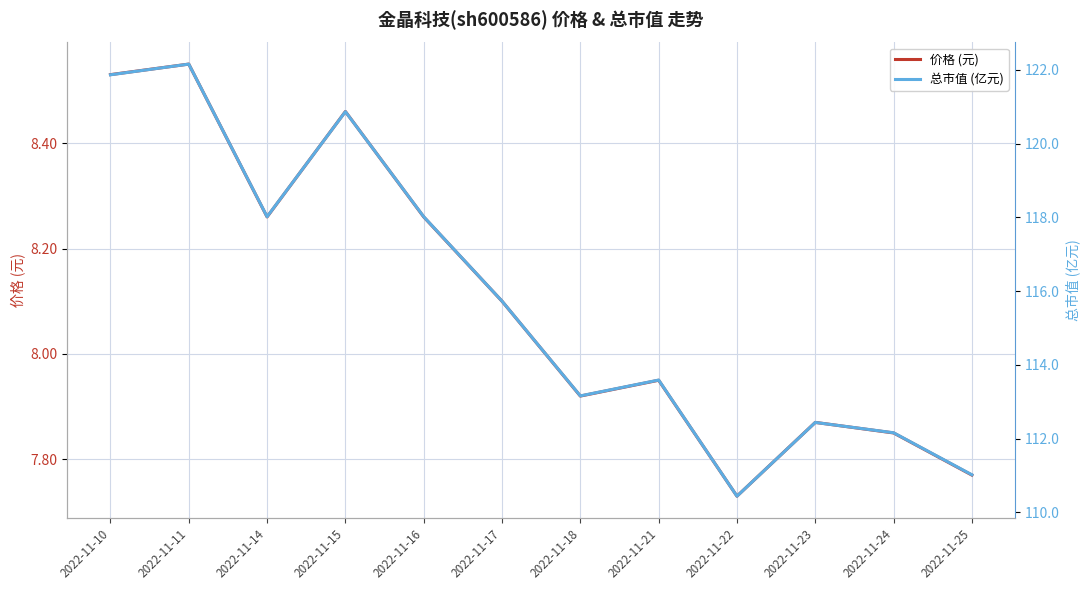

Reading right to left, extract all data points from this chart.

价格 (元): 2022-11-25=7.8	2022-11-24=7.8	2022-11-23=7.9	2022-11-22=7.7	2022-11-21=8.0	2022-11-18=7.9	2022-11-17=8.1	2022-11-16=8.3	2022-11-15=8.5	2022-11-14=8.3	2022-11-11=8.6	2022-11-10=8.5
总市值 (亿元): 2022-11-25=111.0	2022-11-24=112.2	2022-11-23=112.4	2022-11-22=110.4	2022-11-21=113.6	2022-11-18=113.2	2022-11-17=115.7	2022-11-16=118.0	2022-11-15=120.9	2022-11-14=118.0	2022-11-11=122.2	2022-11-10=121.9